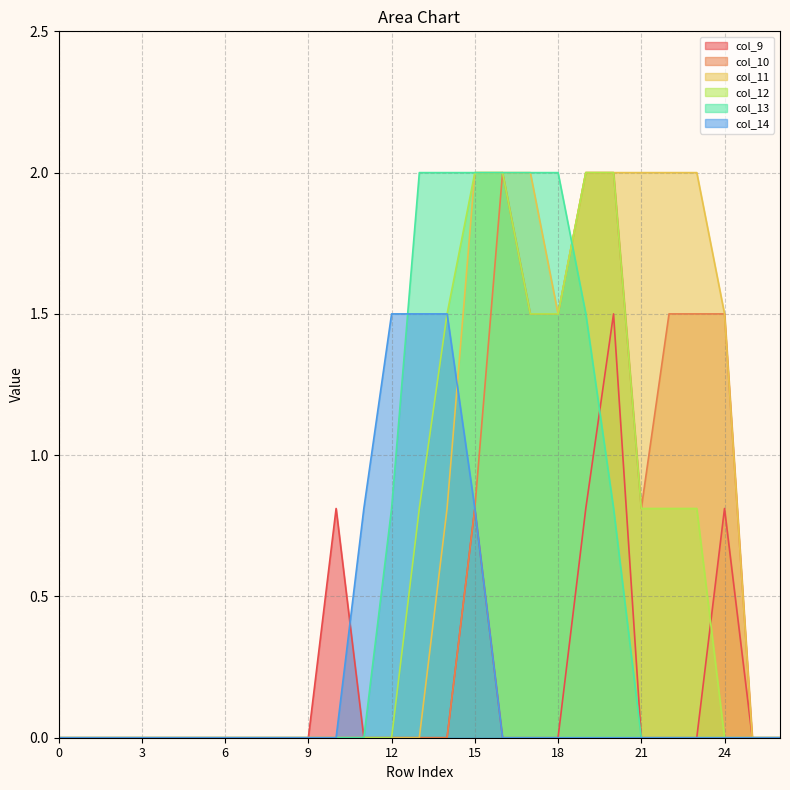

Rank the series by their maximum value, from lowest to highest.

col_9, col_14, col_10, col_11, col_12, col_13